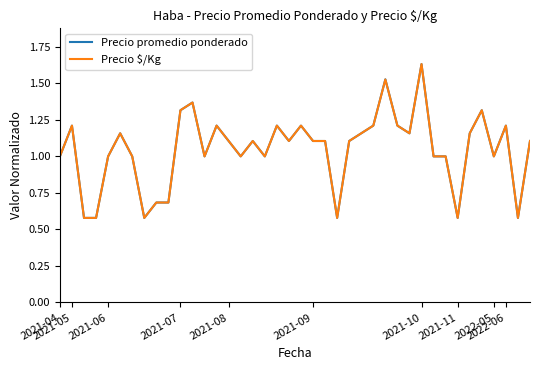

Does the chart have visible grid lines?

No